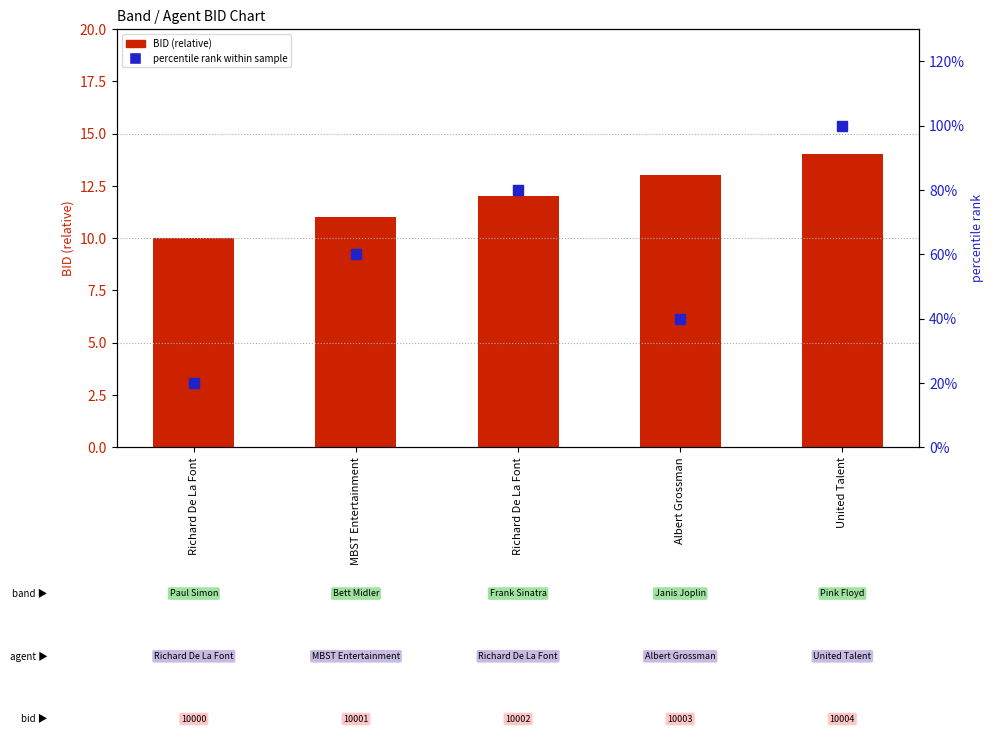

Which series reaches the minimum Y coordinate?

BID (relative)